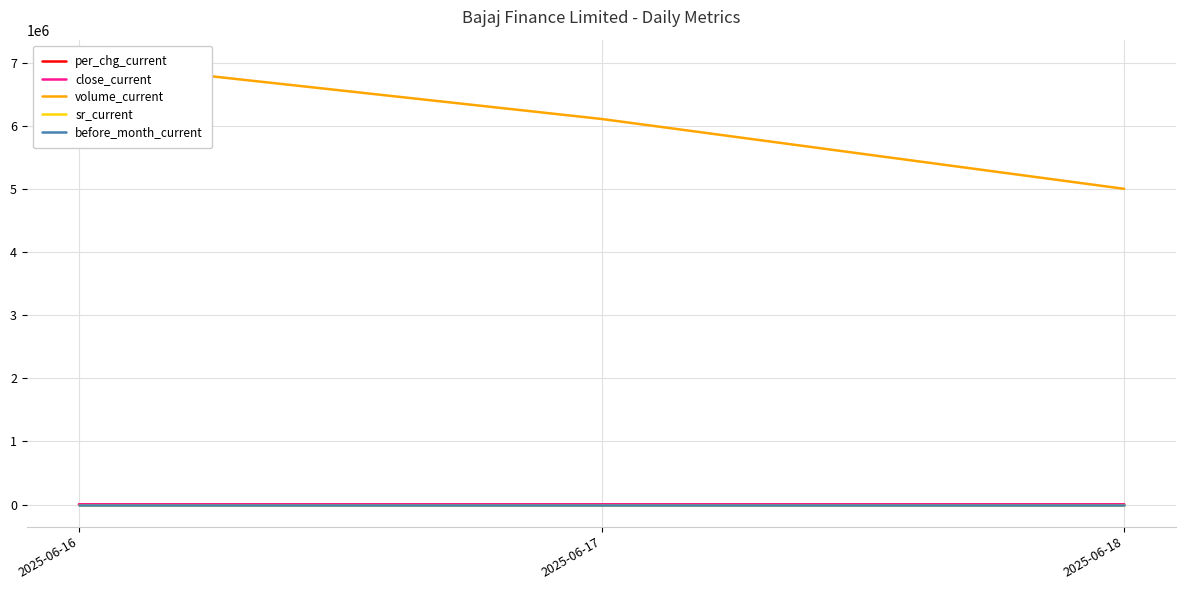

Rank the series by their maximum value, from lowest to highest.

per_chg_current, before_month_current, sr_current, close_current, volume_current